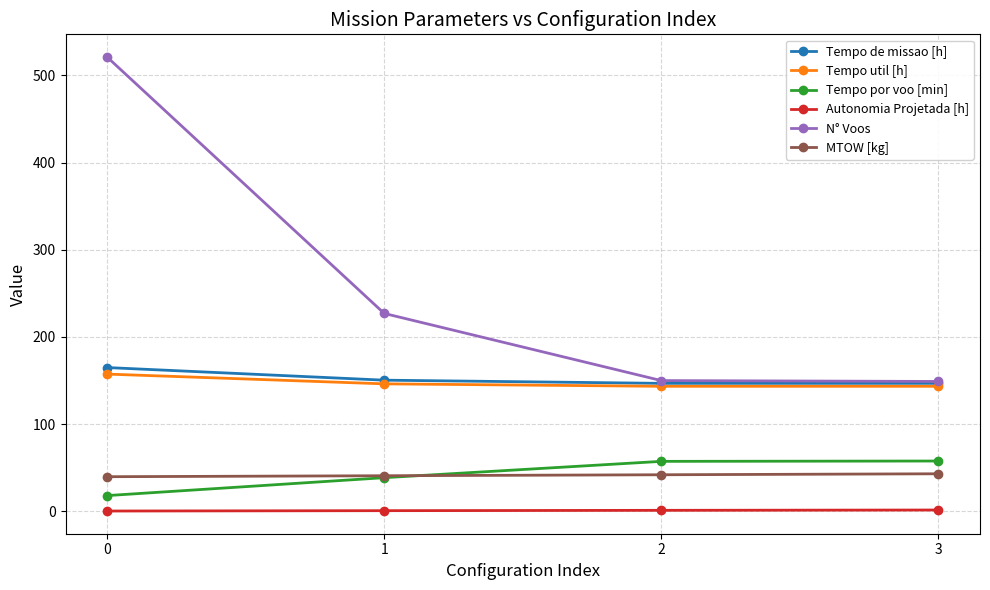

What is the sum of all MTOW [kg] values?

165.8